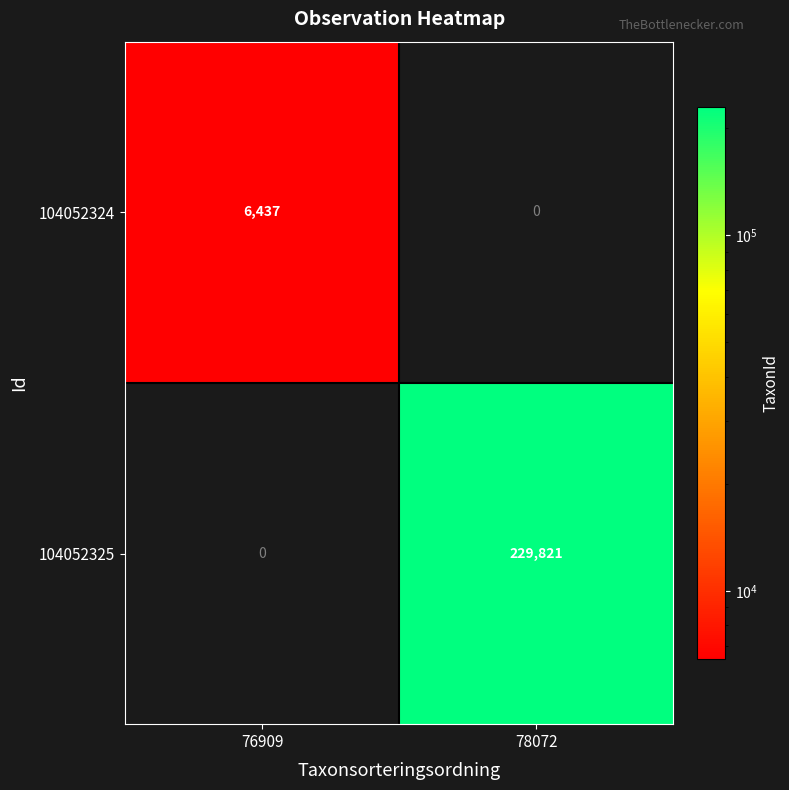

Rank the series by their average value, from highest to lowest.

104052325, 104052324